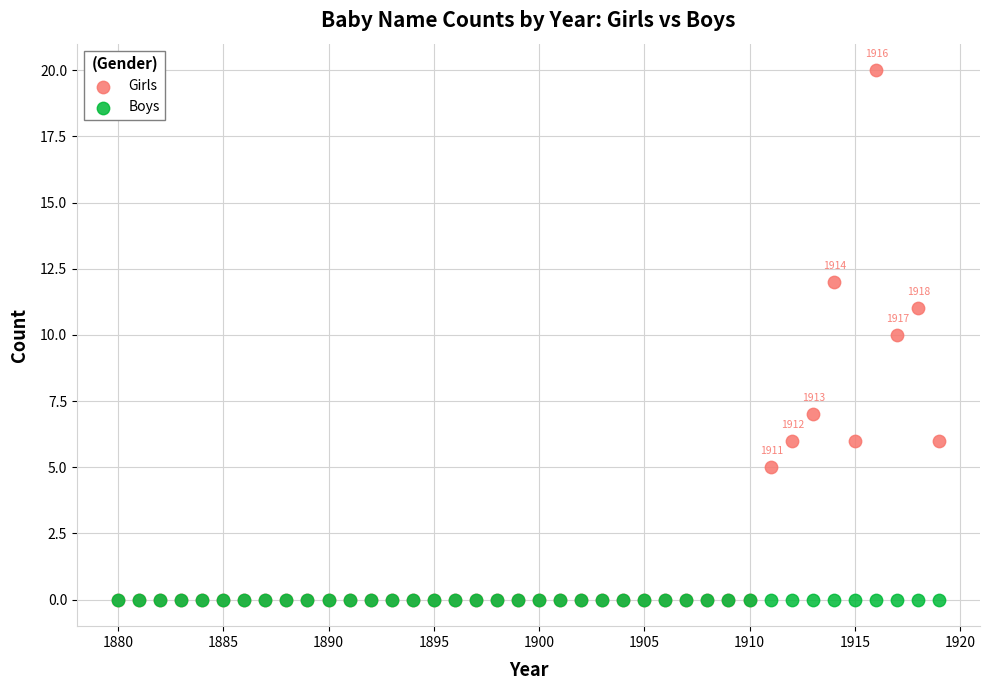

What are all the series names shown in the legend?

Girls, Boys